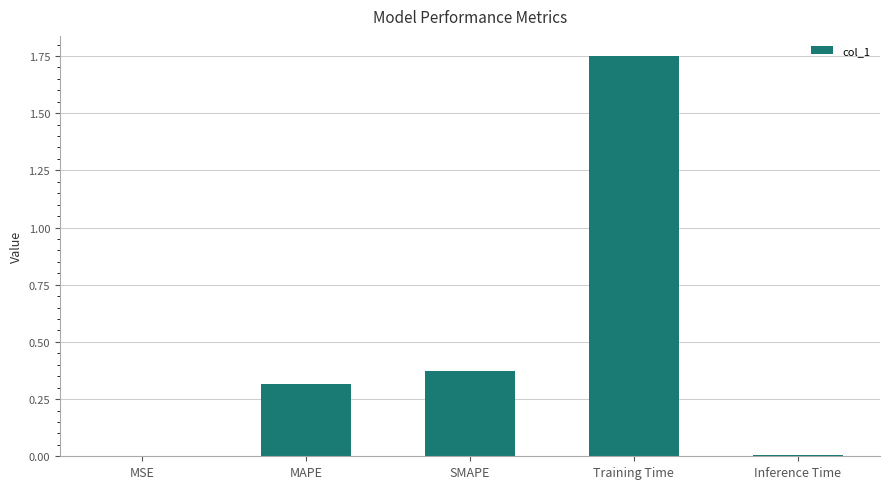

At which category does the chart reach its peak across all series?

Training Time